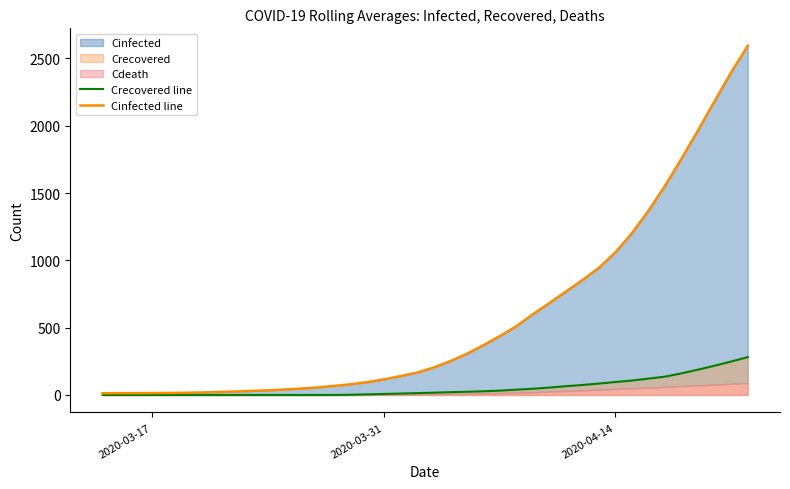

Which label corresponds to the smallest value in the chart?

2020-03-17